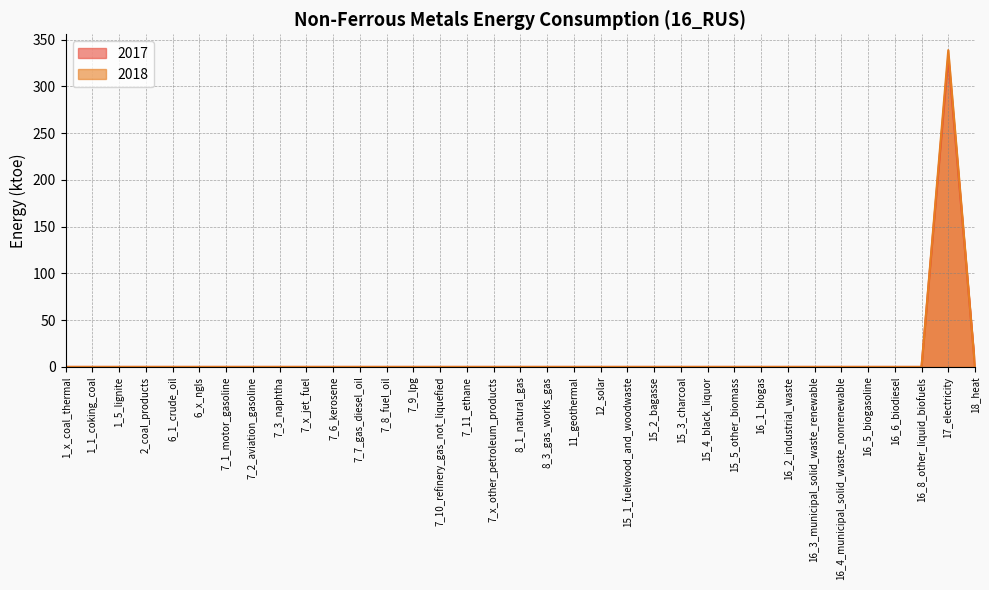

Which series has the largest total across all categories?

2018